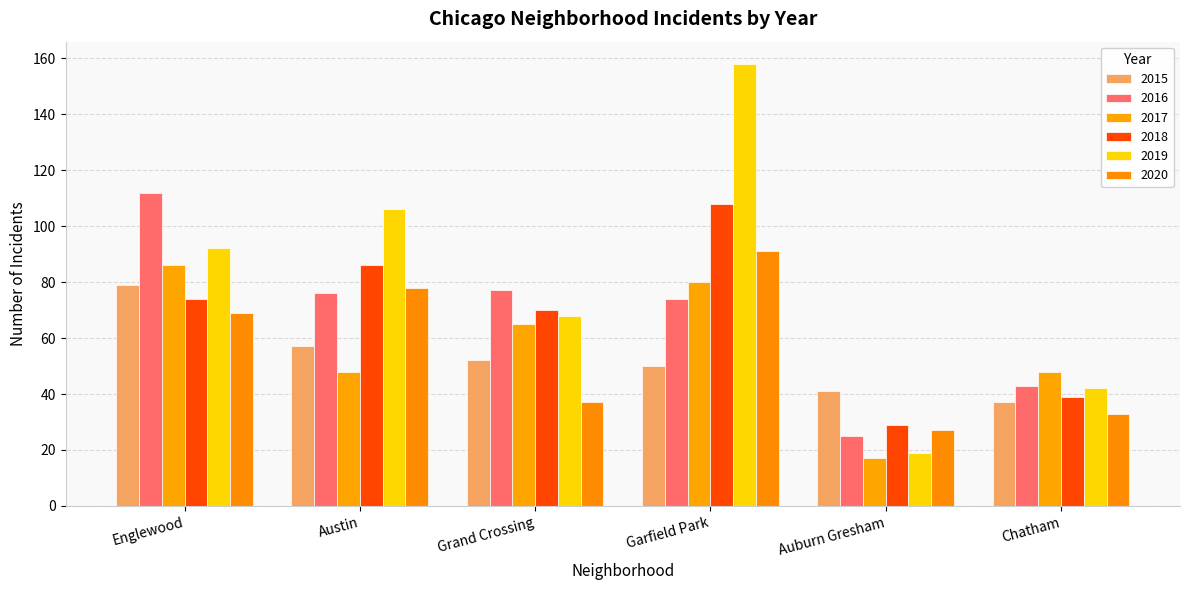

What is the value of the 2019 bar at the 1st from the left?

92